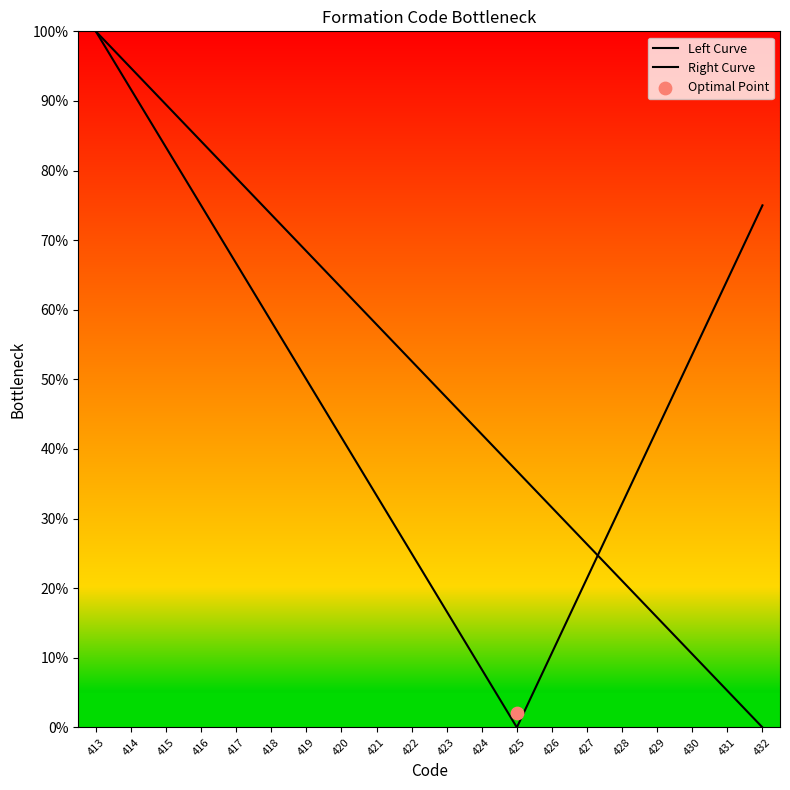

Which series has the widest spread of Y values?

Left Curve